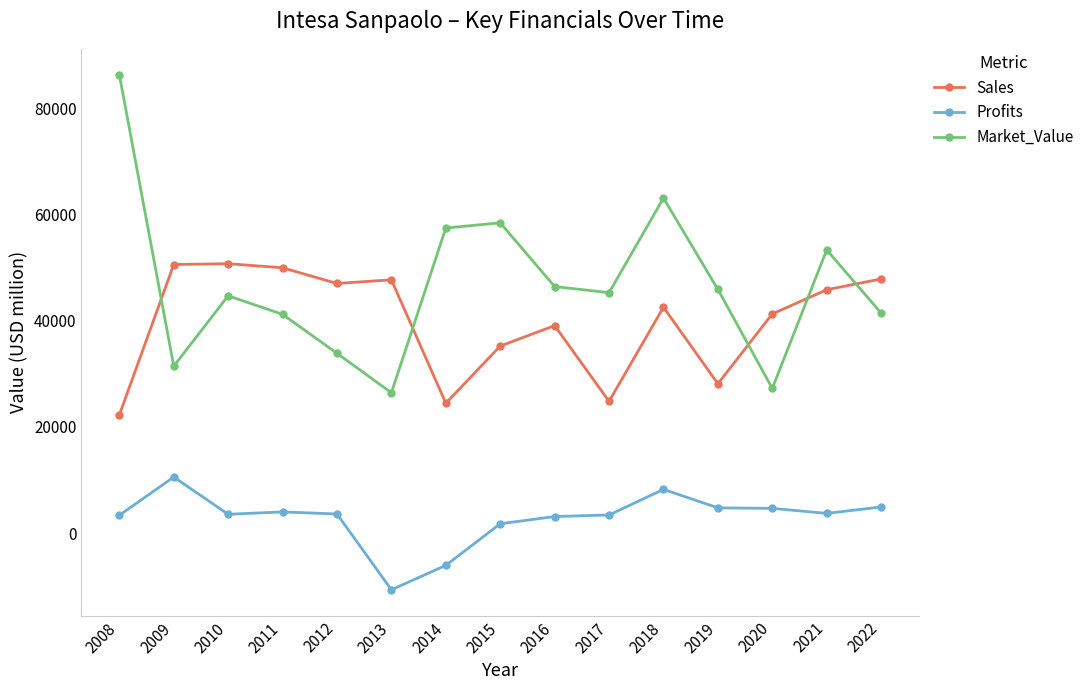

True or false: Profits and Sales intersect in this chart.

False